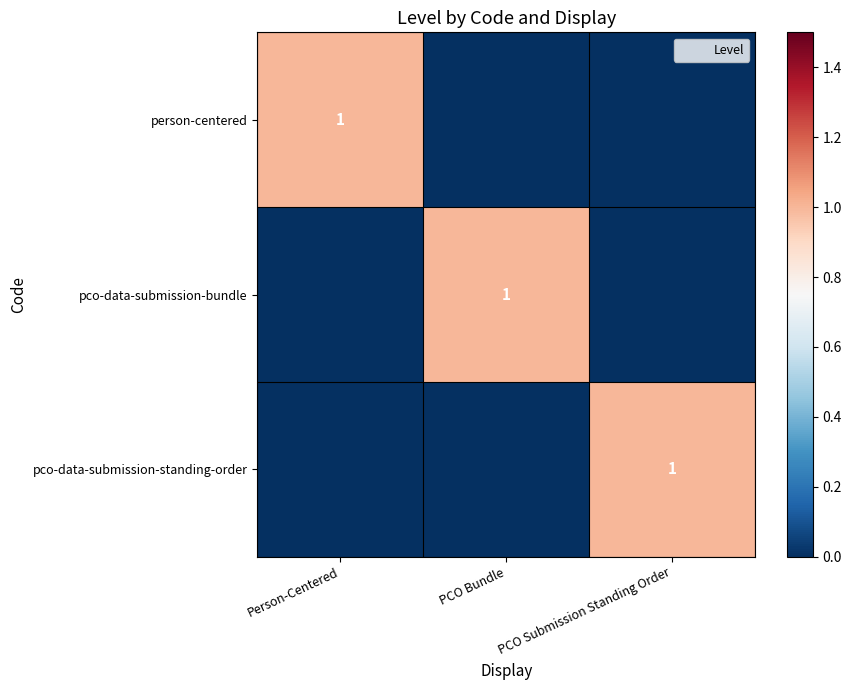

At which category is the sum across all series the highest?

Person-Centered